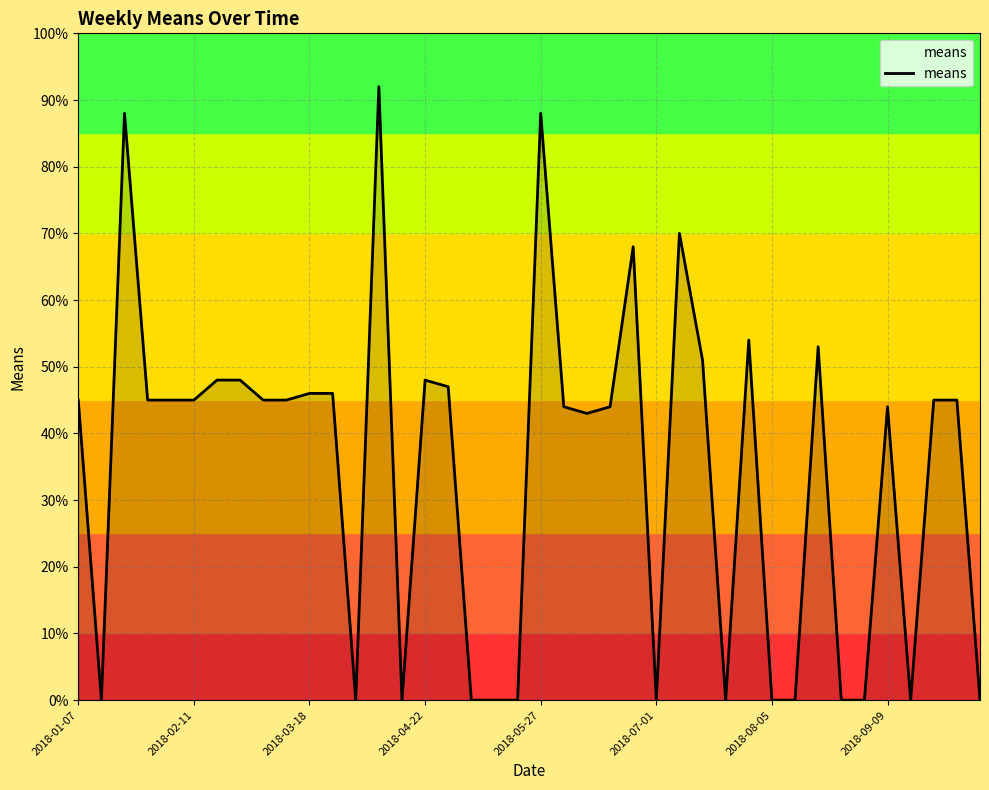

What is the greatest value displayed?

92